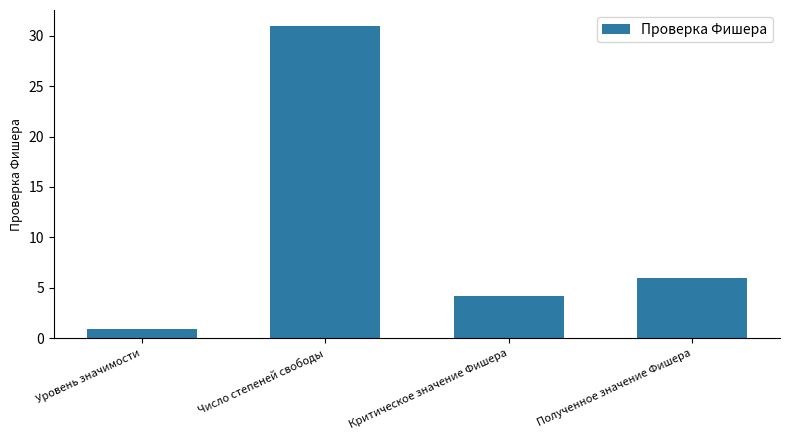

What is the change in value from Уровень значимости to Критическое значение Фишера?

+3.2